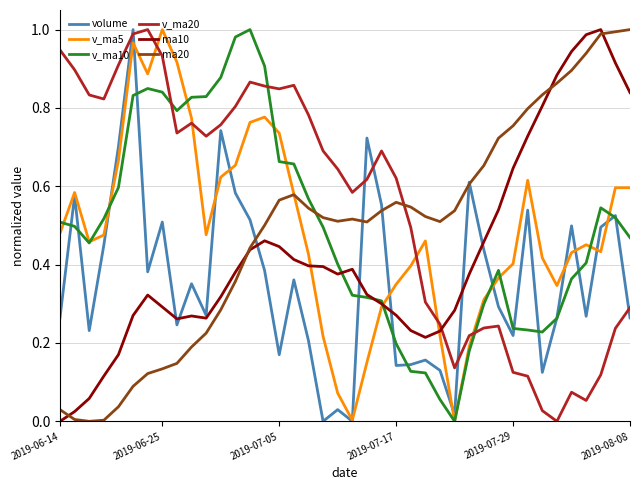

After their last crossing, which series has the higher values: v_ma20 or ma10?

ma10